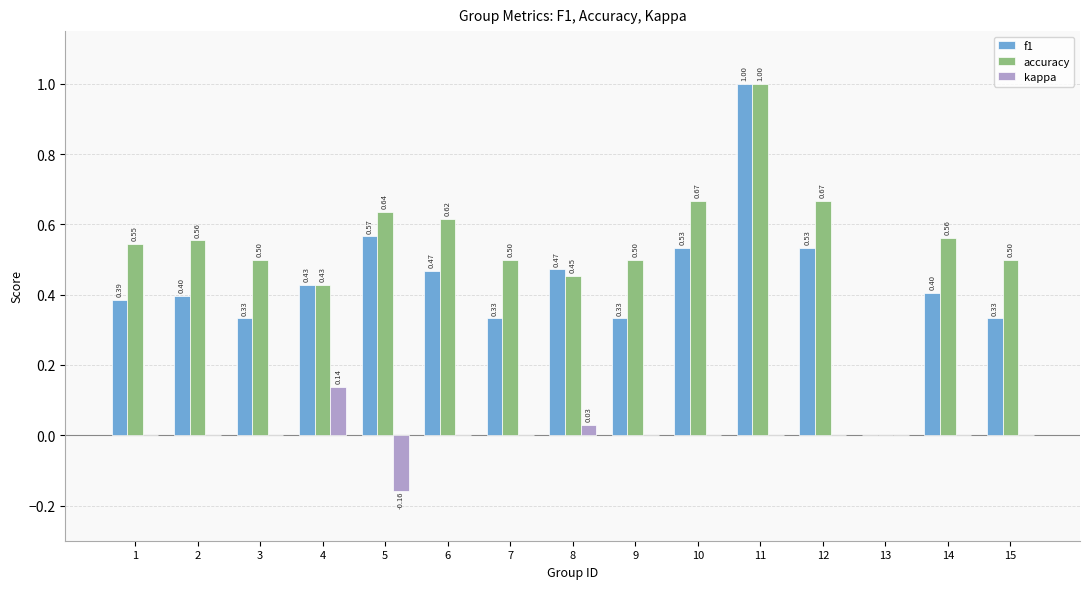

What is the sum of the f1 values at 12 and 5?

1.1